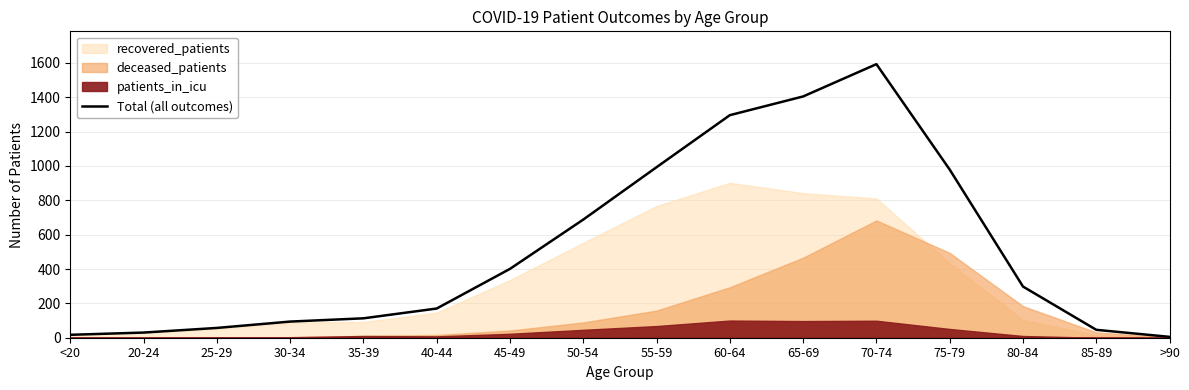

What is the sum of all values?

8185